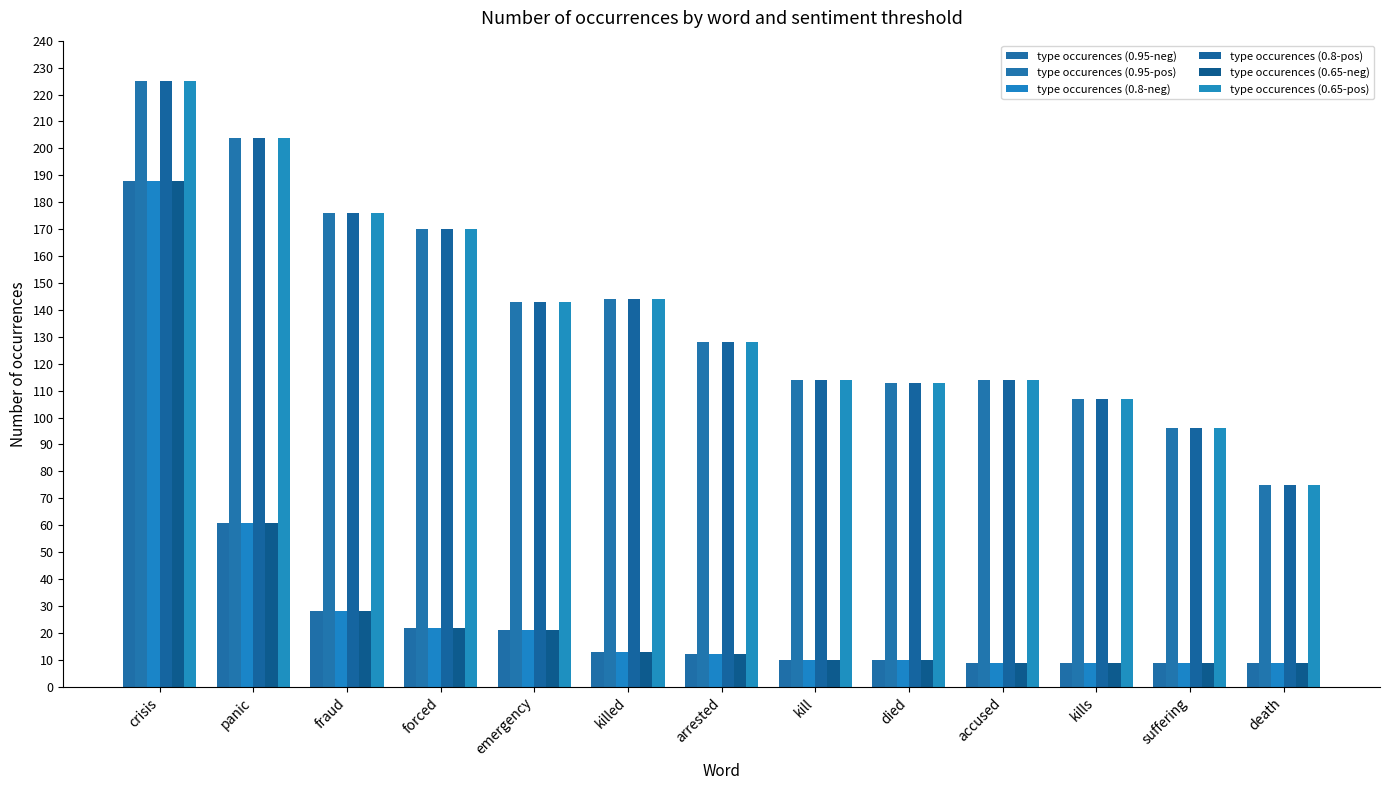

How many bars are there in each group?

6